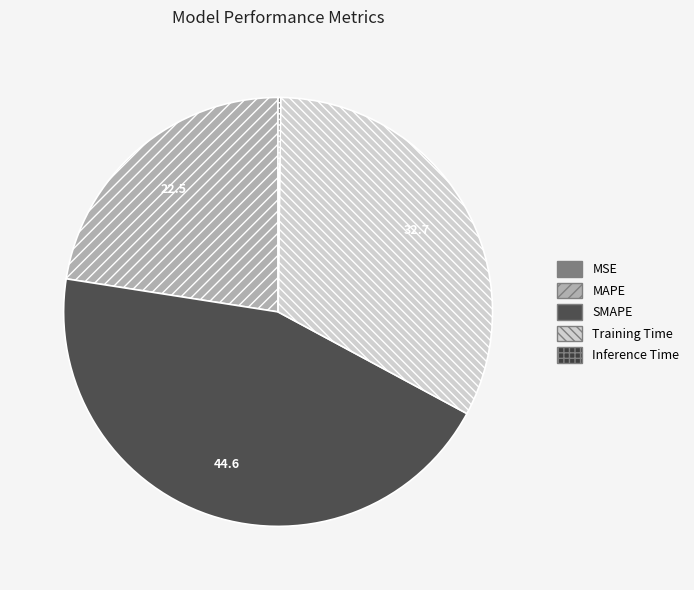

To the nearest percent, what is the difference between the MSE and MAPE slice percentages?

23%